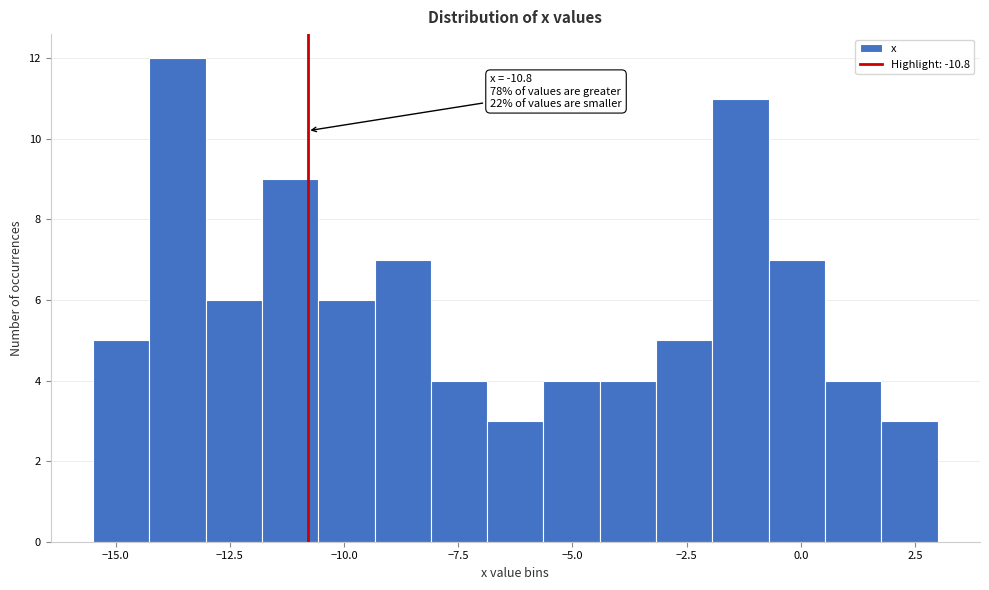

Read against the x-axis, roughly where is the centre of the tallest bar?

-13.5